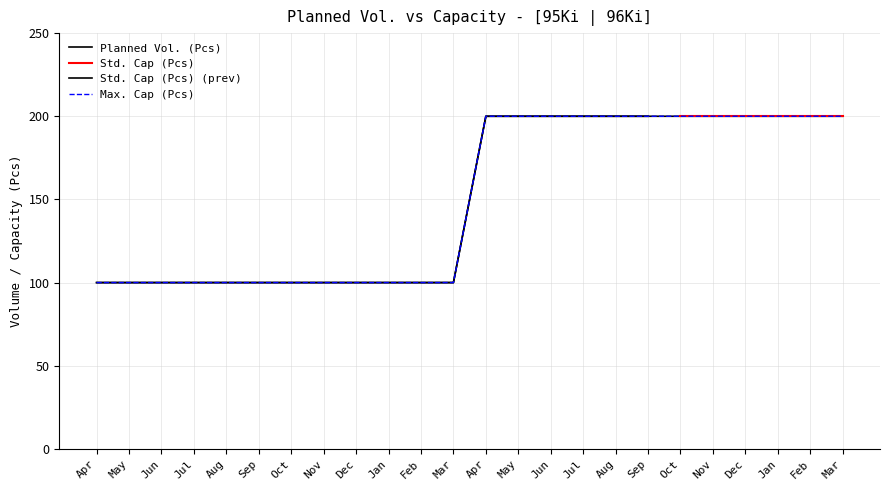

Which series changed the most between Jun and Mar?

Planned Vol. (Pcs)